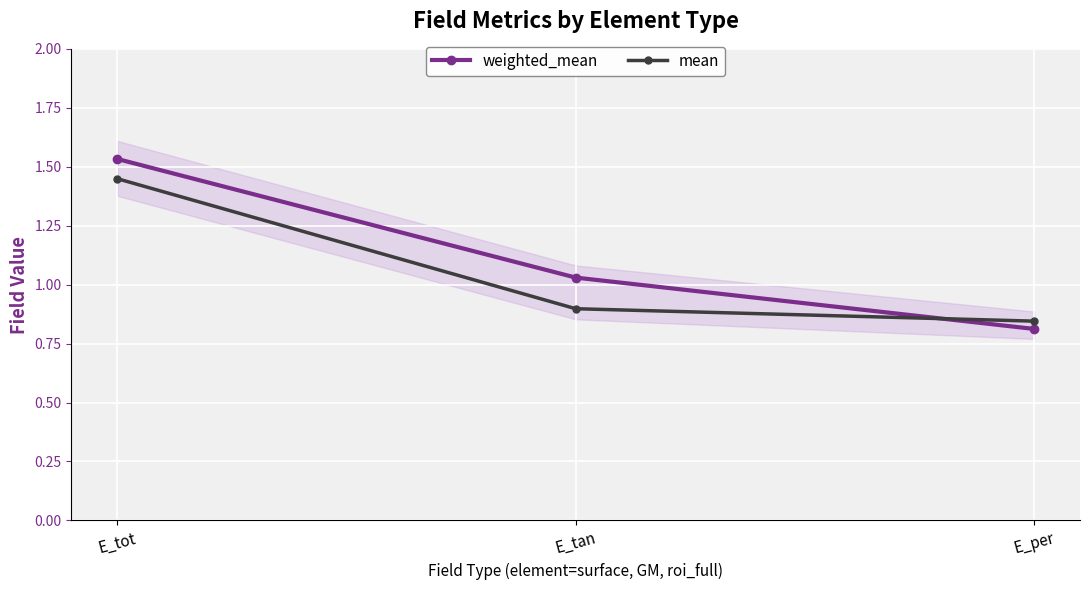

Which category has the lowest value across all series?

E_per